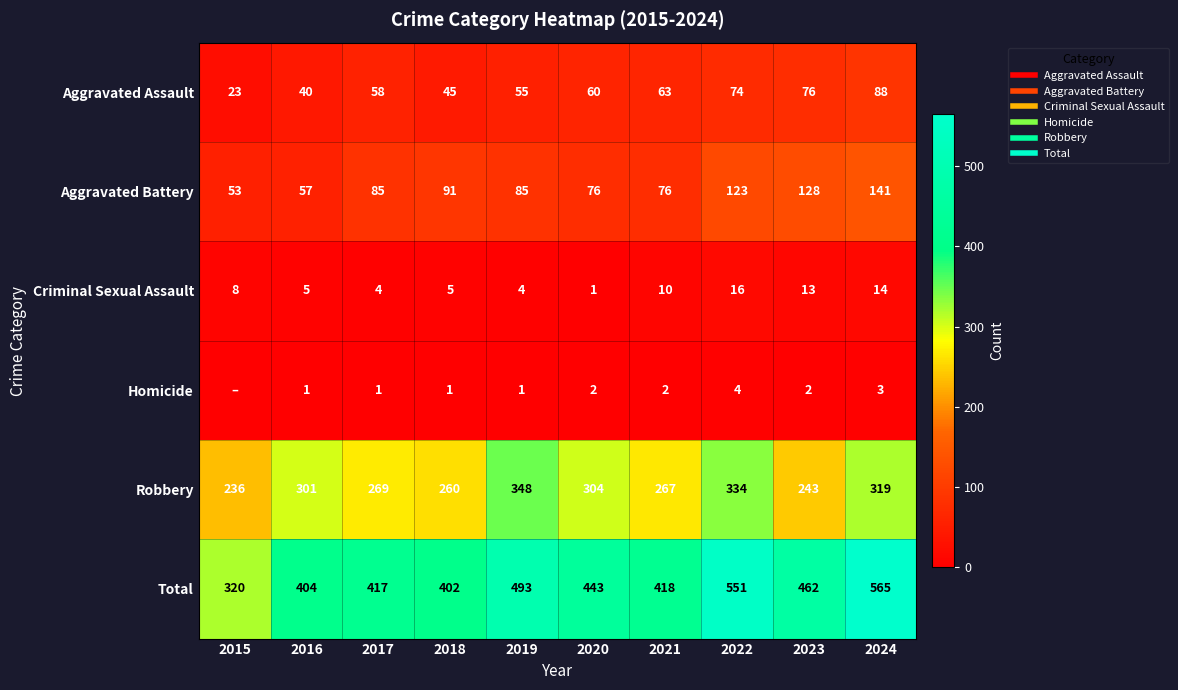

Is it true that Total equals 443 at 2020?

True